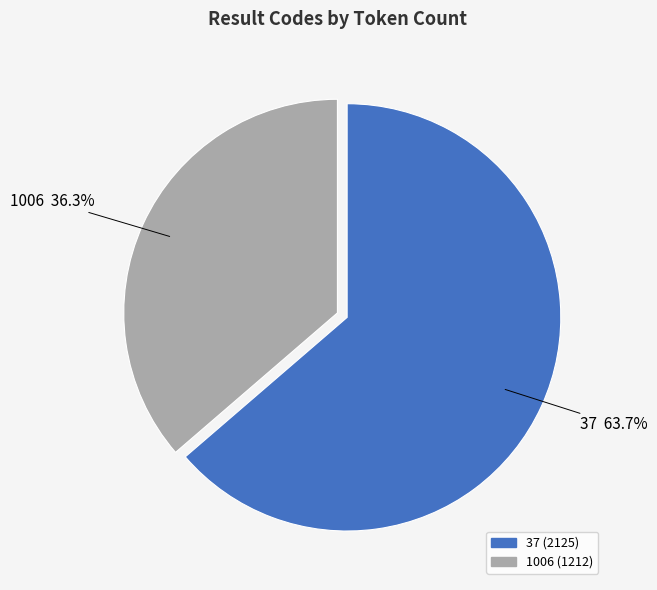

Is there any slice that represents more than half of the pie?

Yes